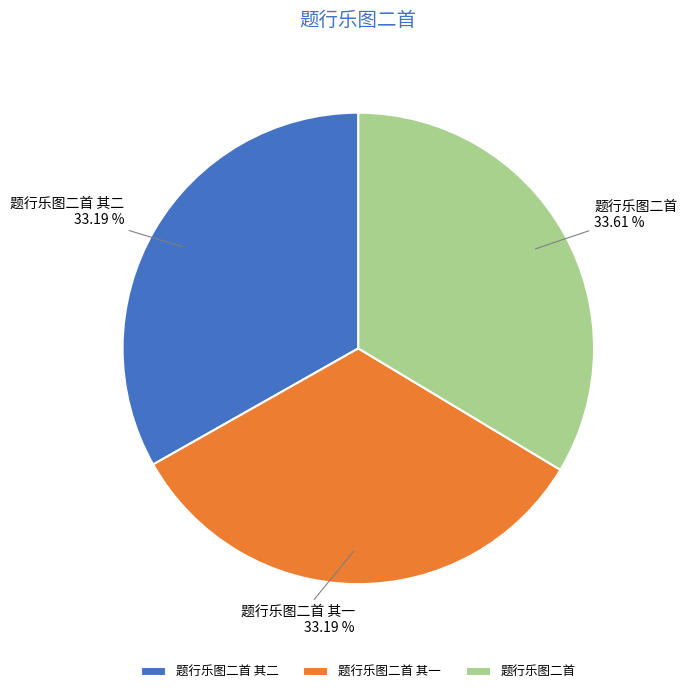

Count the number of slices in the pie.

3